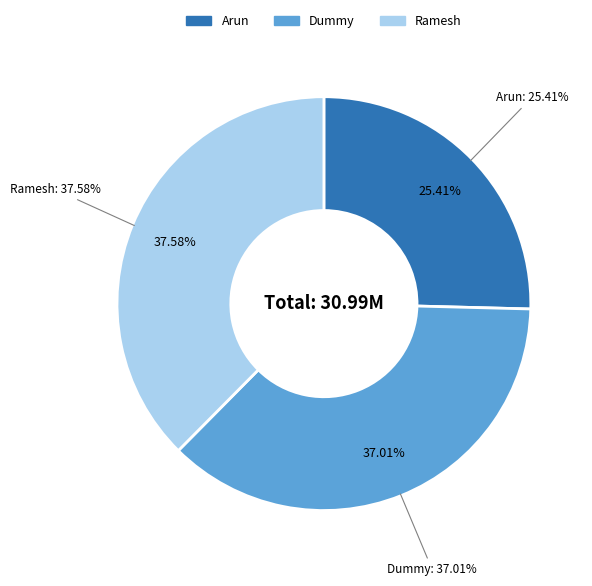

Between Arun (M000100010000100001007877837) and Dummy (M000100010000100001011473901), which is larger?

Dummy (M000100010000100001011473901)